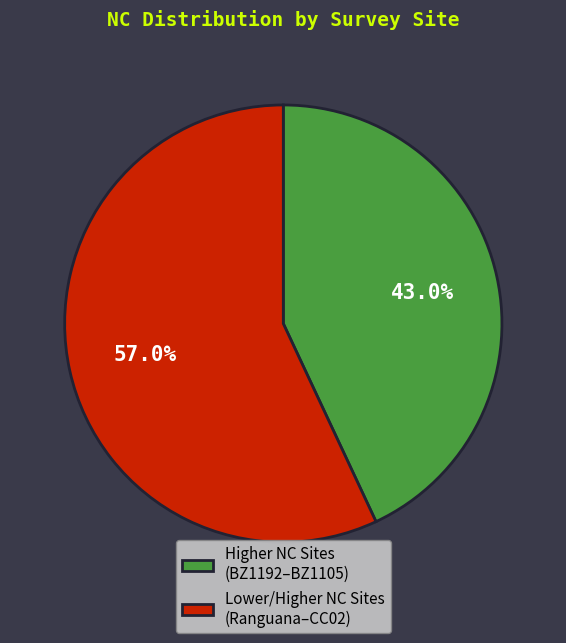

What is the smallest slice in the pie chart?

Higher NC Sites (BZ1192–BZ1105)